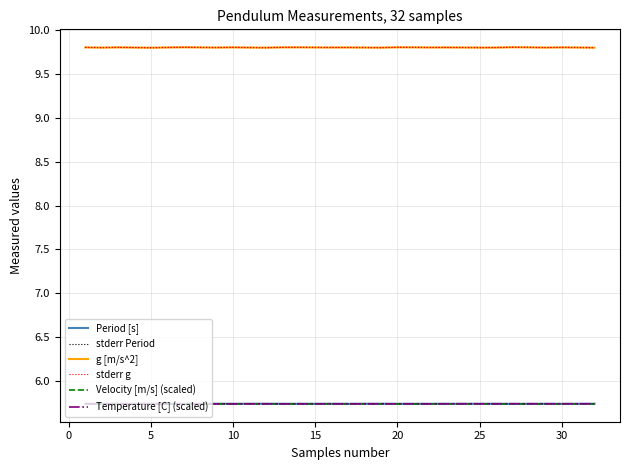

True or false: Velocity [m/s] (scaled) has more than 0 points higher than both neighbors.

False